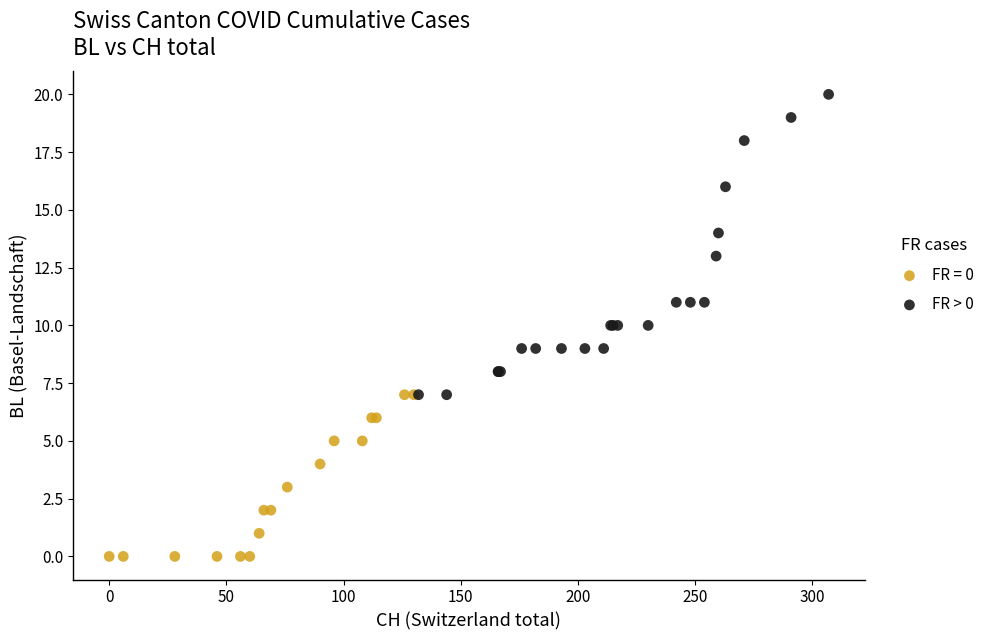

Which series reaches the maximum Y coordinate?

FR > 0